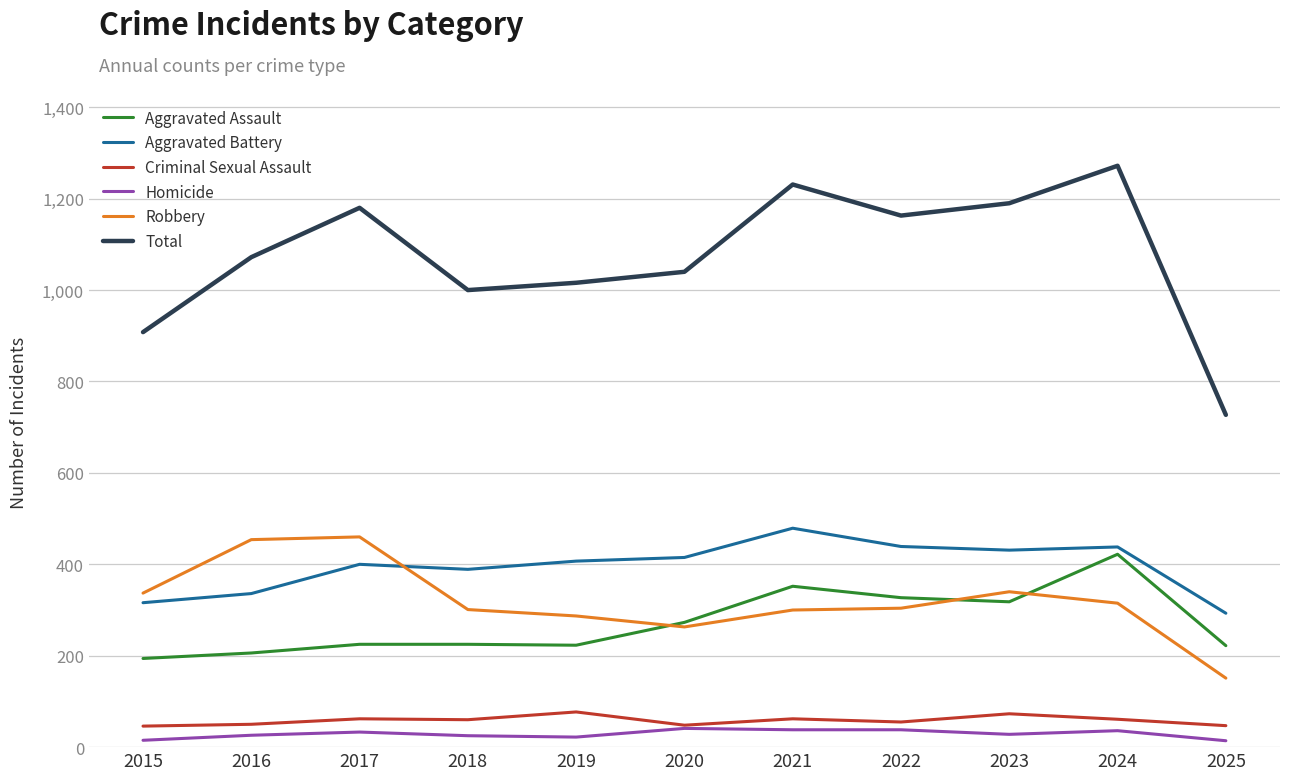

The Homicide series shows 28 at 2023. True or false?

True